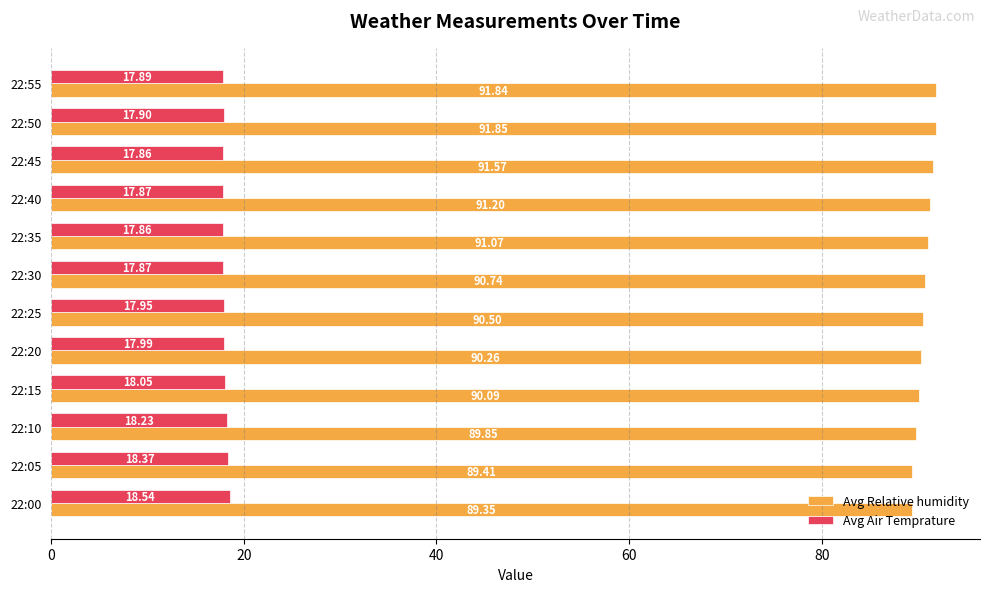

At how many categories does at least one series exceed 40?

12